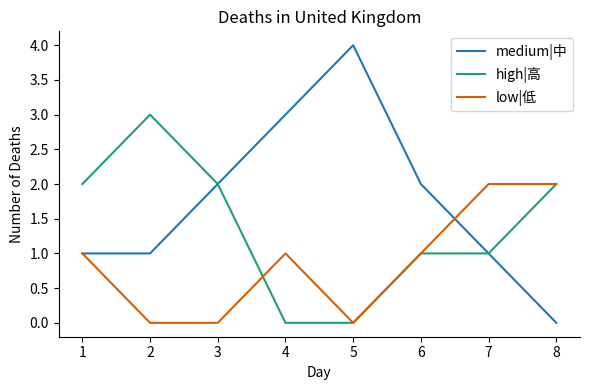

Rank the series by their maximum value, from lowest to highest.

low|低, high|高, medium|中